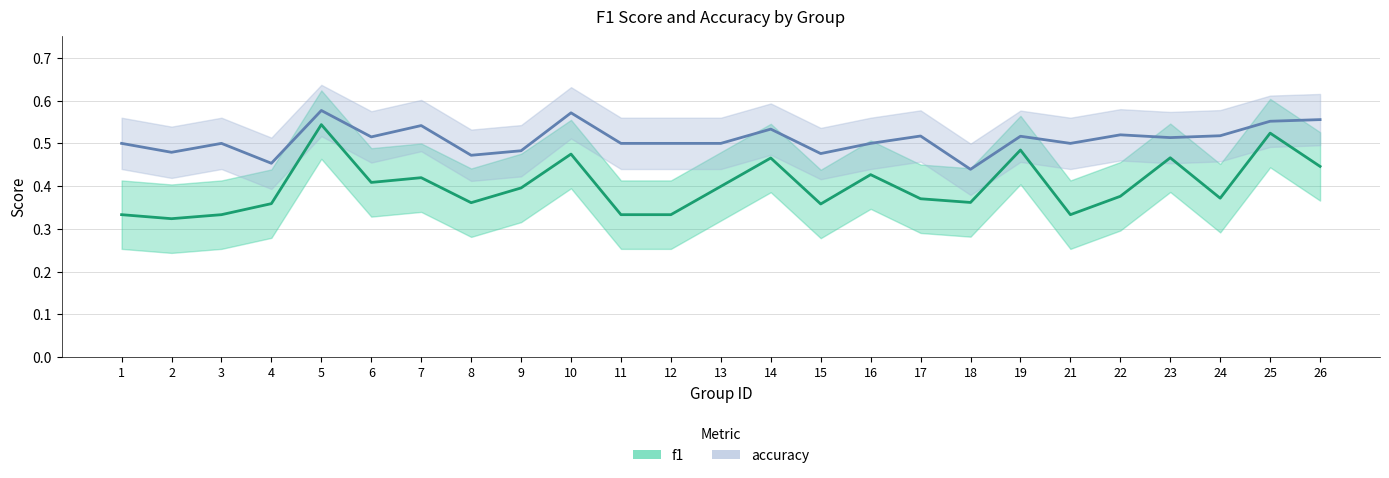

At which label does f1 reach its minimum?

2